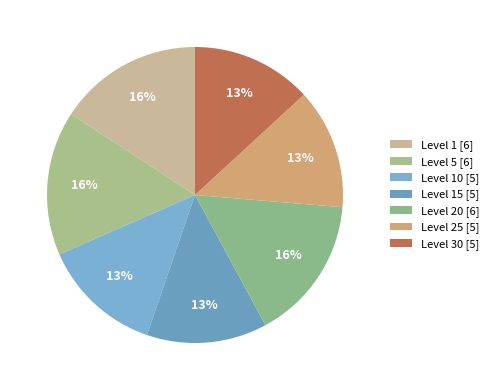

Count the number of slices in the pie.

7